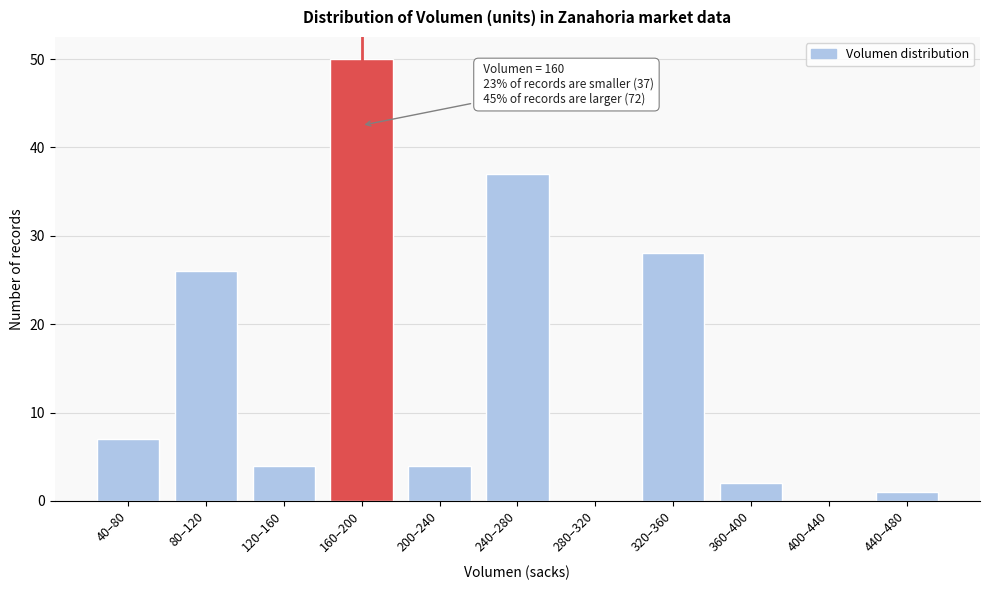

Reading right to left, what are all the values shown in this chart?

440–480=1	400–440=0	360–400=2	320–360=28	280–320=0	240–280=37	200–240=4	160–200=50	120–160=4	80–120=26	40–80=7